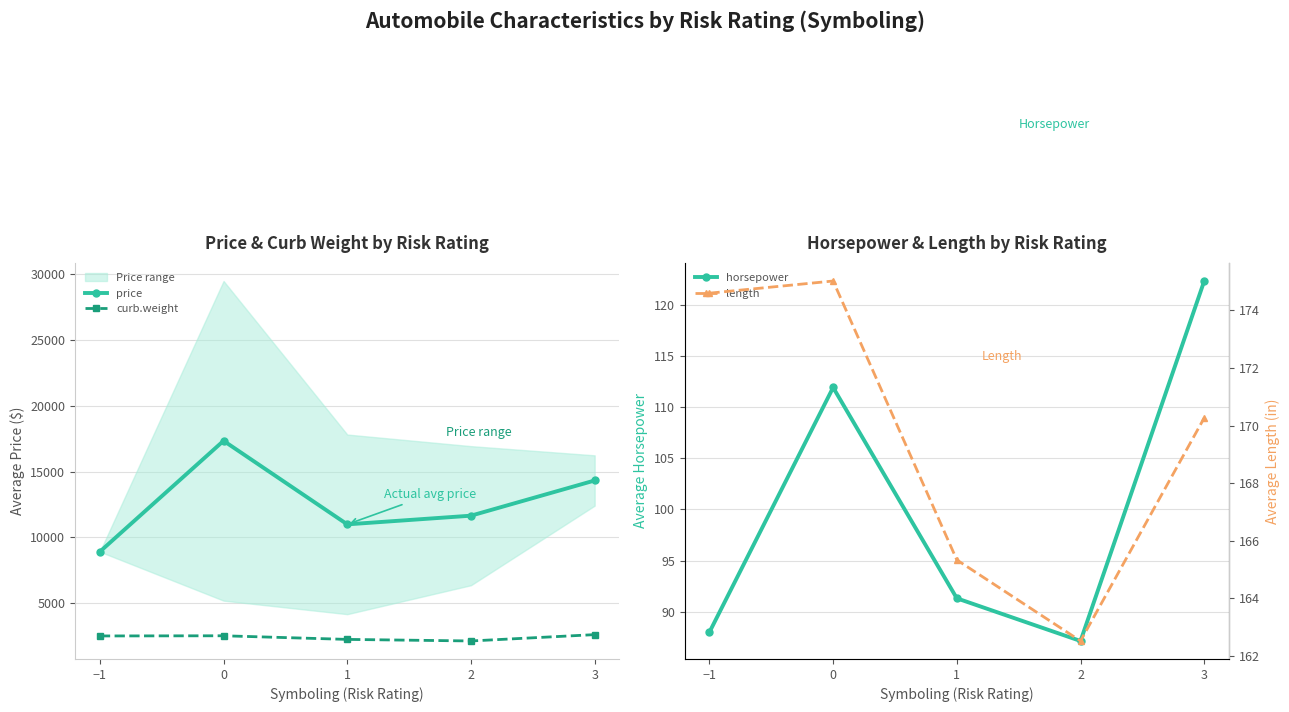

What is the difference between the highest and lowest values at −1?

8833.0